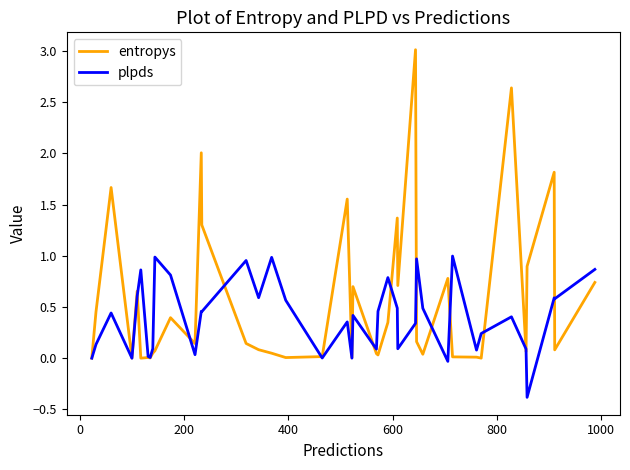

What is the minimum value for plpds?

-0.4